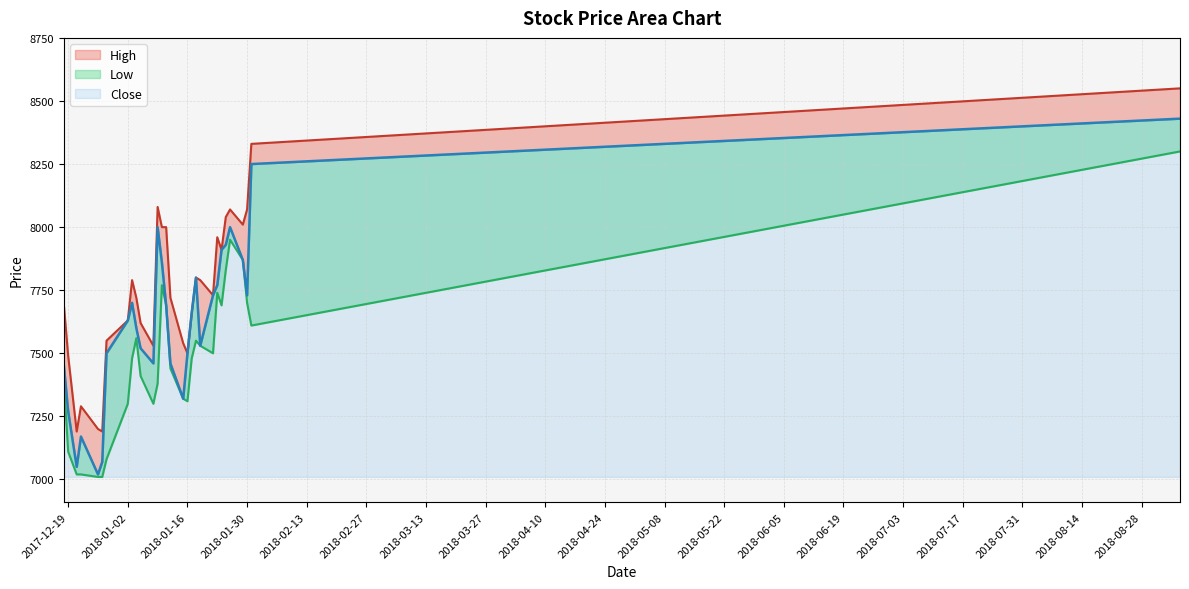

How many lines are shown in the chart?

3